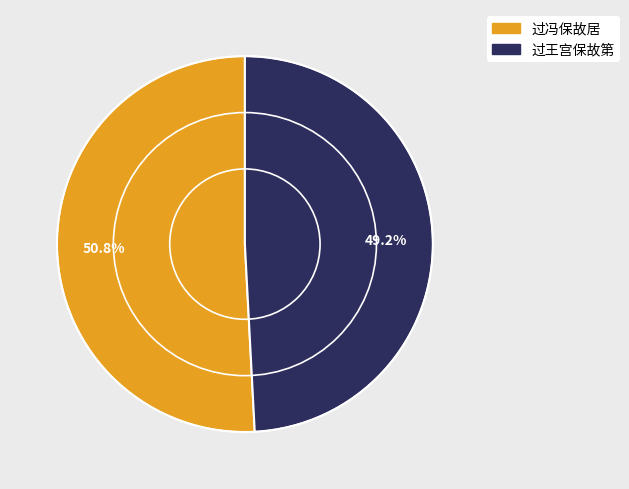

Is there any slice that represents more than half of the pie?

Yes